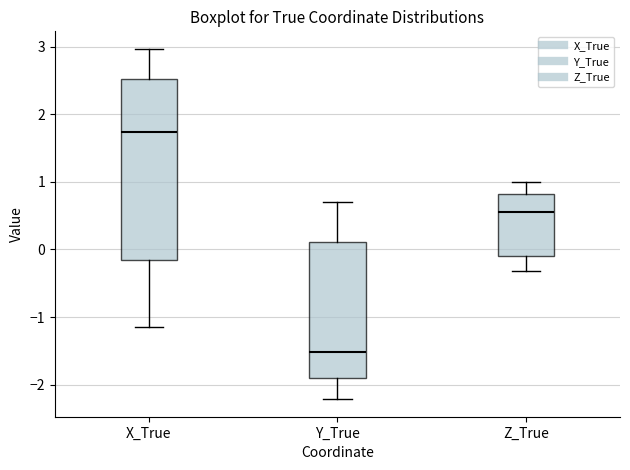

Comparing the boxes themselves (not the whiskers), which one is the tallest?

X_True